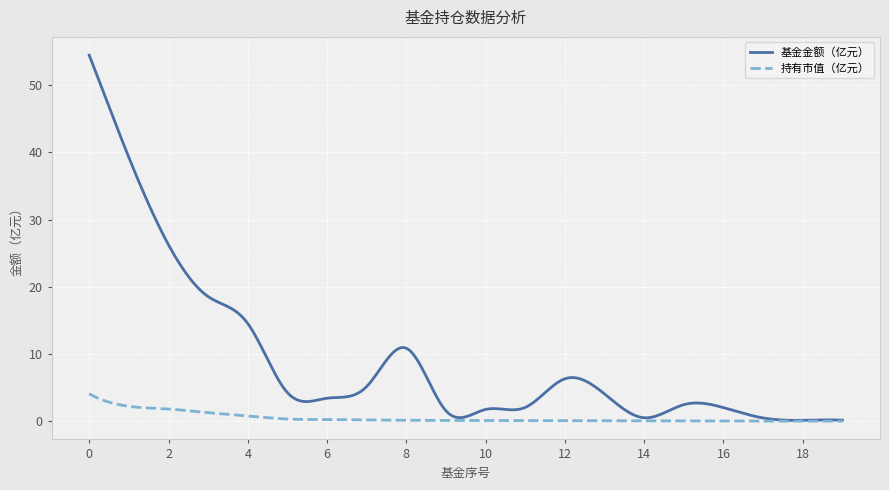

Which series has the widest spread of values?

基金金额（亿元）